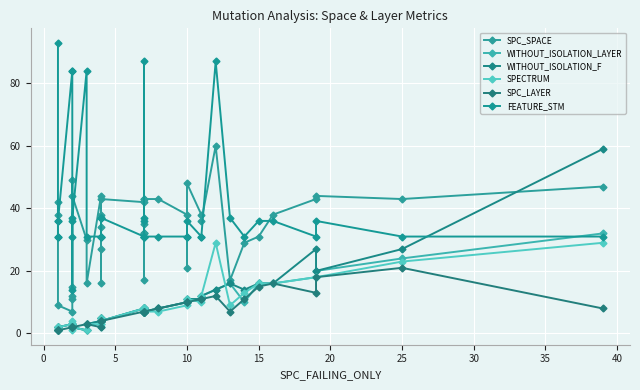

What is the label of the 38th point from the right?

5